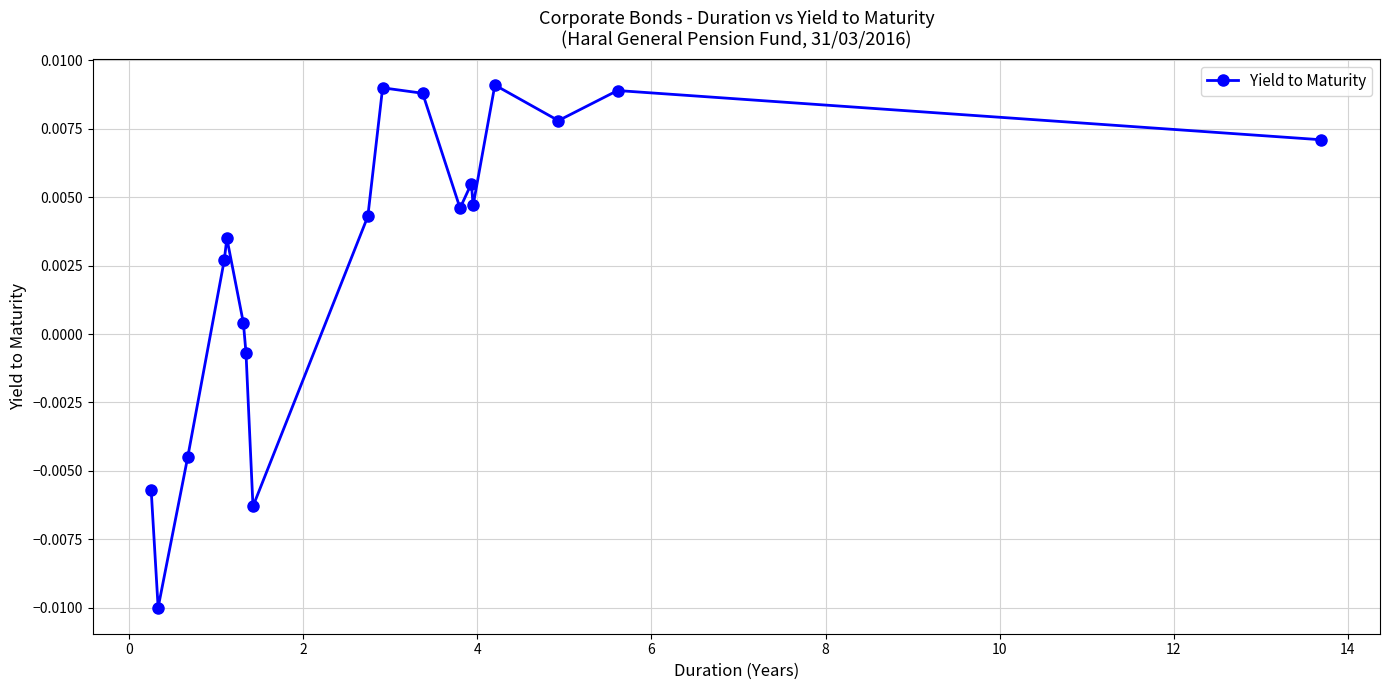

How many points are higher than both their immediate neighbors (excluding endpoints)?

5